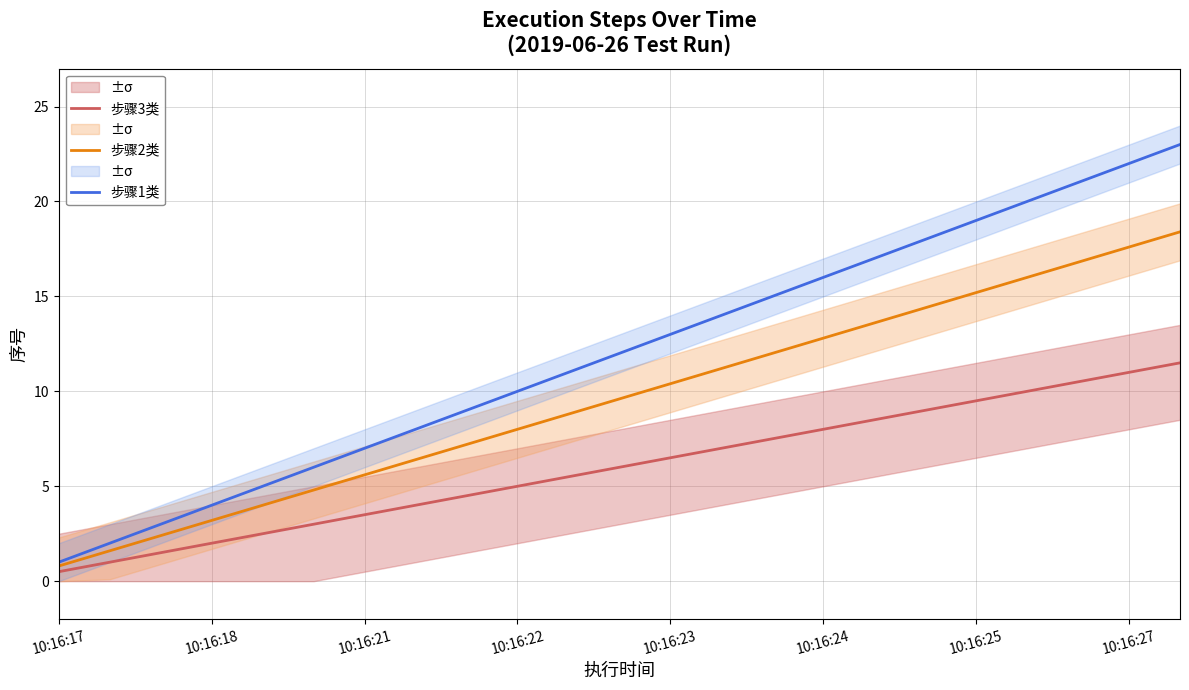

The value of 步骤2类 at 10:16:27 is 7.8. True or false?

False